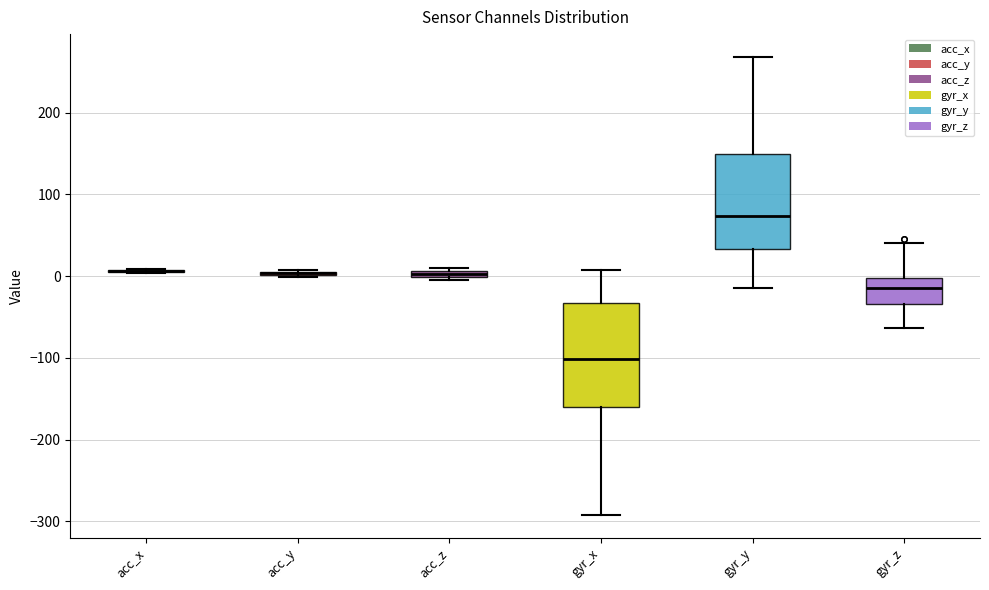

Comparing the boxes themselves (not the whiskers), which one is the tallest?

gyr_x